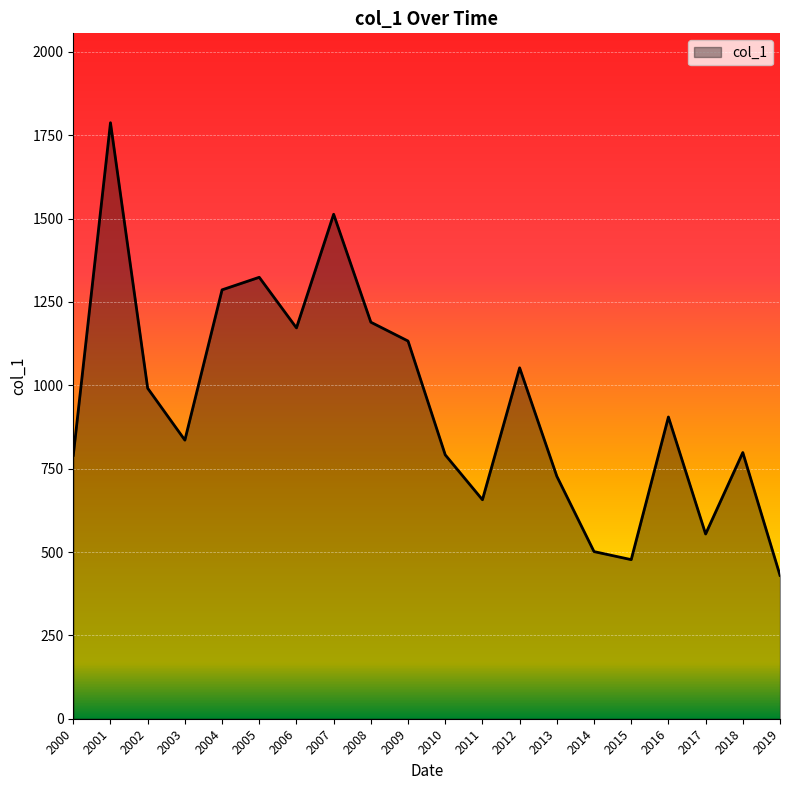

The value at 2011 is 656.7. True or false?

True